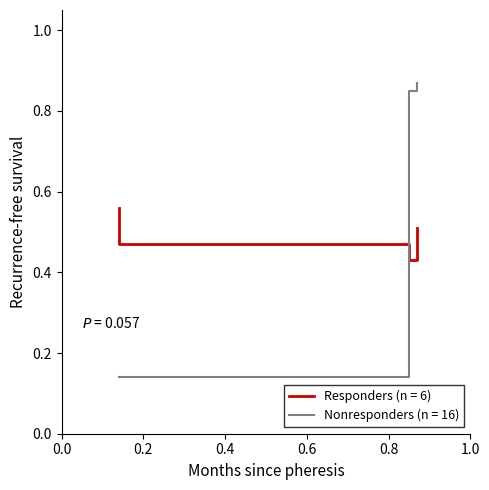

Which has a higher value, 0.85 or 0.14?

0.14